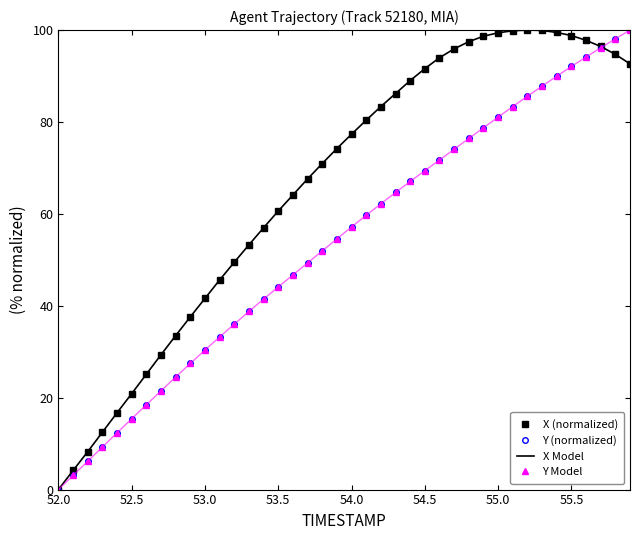

Reading right to left, what are all the values shown in this chart?

X (normalized): 92.6	94.7	96.4	97.8	98.8	99.5	99.9	100.0	99.9	99.4	98.7	97.5	95.9	94.0	91.6	89.0	86.2	83.4	80.4	77.3	74.2	71.0	67.6	64.1	60.6	57.0	53.3	49.5	45.6	41.6	37.6	33.5	29.3	25.1	20.9	16.7	12.5	8.2	4.2	0.0
Y (normalized): 100.0	98.1	96.1	94.1	92.1	90.0	87.8	85.6	83.4	81.1	78.7	76.4	74.1	71.7	69.4	67.0	64.7	62.2	59.7	57.1	54.6	51.9	49.3	46.7	44.1	41.5	38.8	36.0	33.2	30.4	27.5	24.5	21.5	18.5	15.4	12.3	9.3	6.2	3.1	0.0
X Model: 92.6	94.7	96.4	97.8	98.8	99.5	99.9	100.0	99.9	99.4	98.7	97.5	95.9	94.0	91.6	89.0	86.2	83.4	80.4	77.3	74.2	71.0	67.6	64.1	60.6	57.0	53.3	49.5	45.6	41.6	37.6	33.5	29.3	25.1	20.9	16.7	12.5	8.2	4.2	0.0
Y Model: 100.0	98.1	96.1	94.1	92.1	90.0	87.8	85.6	83.4	81.1	78.7	76.4	74.1	71.7	69.4	67.0	64.7	62.2	59.7	57.1	54.6	51.9	49.3	46.7	44.1	41.5	38.8	36.0	33.2	30.4	27.5	24.5	21.5	18.5	15.4	12.3	9.3	6.2	3.1	0.0